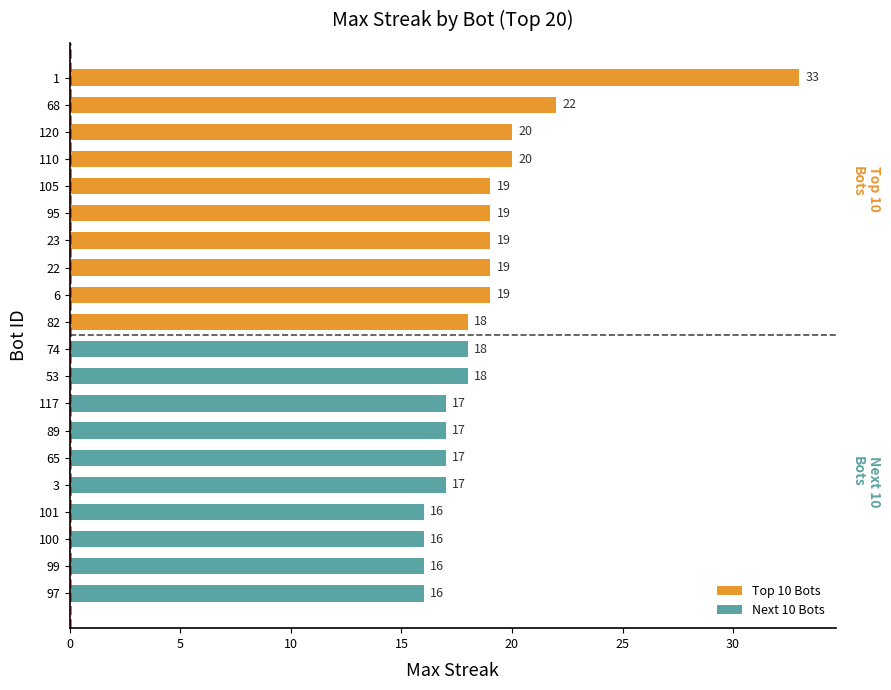

Is it true that the value at 6 is 19?

True